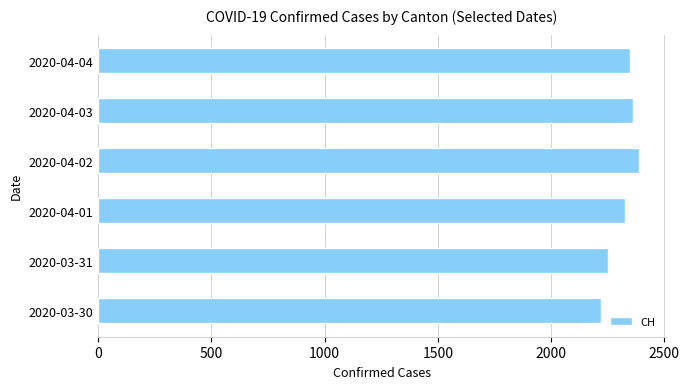

What value does the data have at 2020-04-01, to the nearest 50?

2350